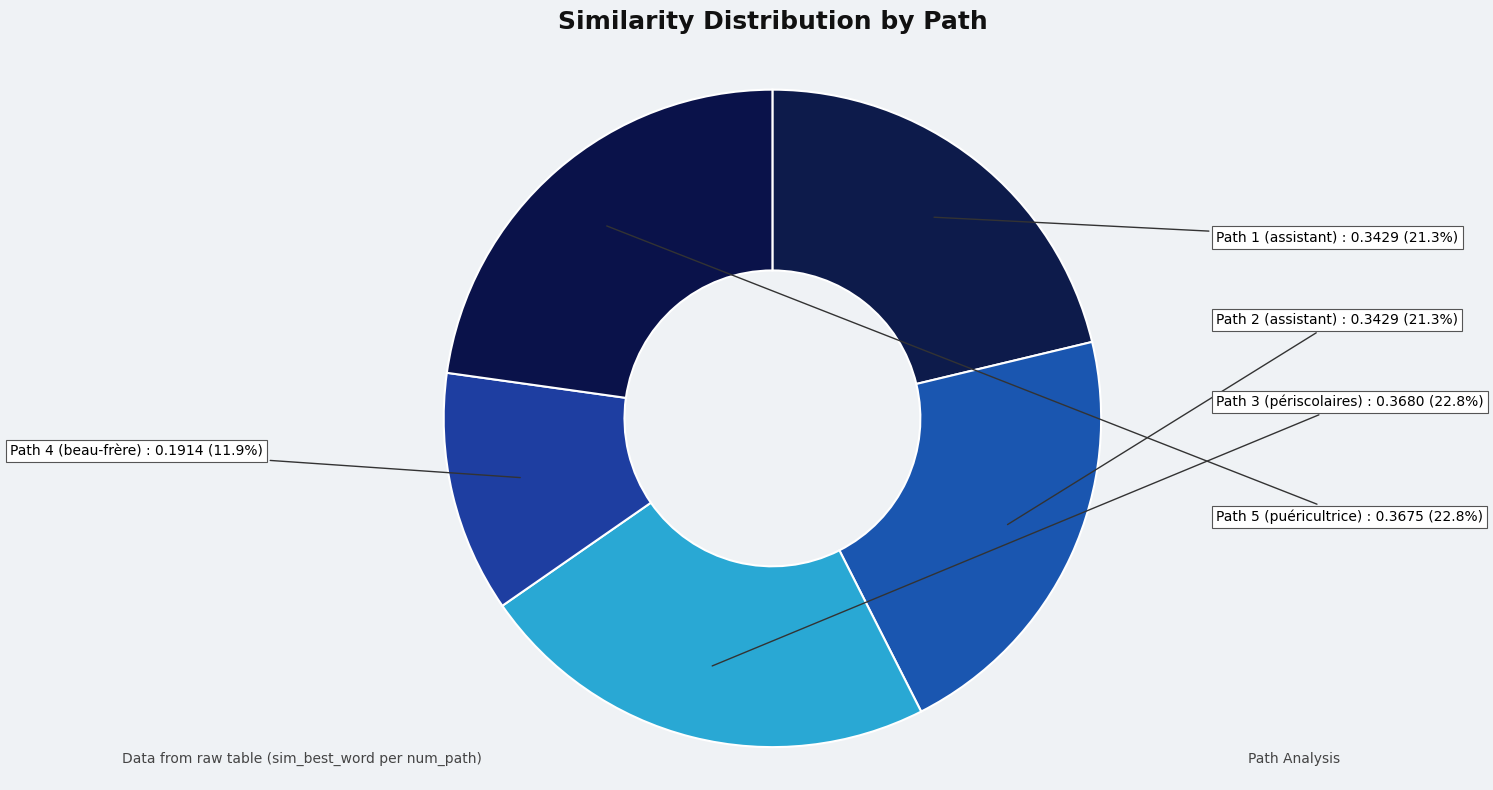

How many segments does this pie chart have?

5